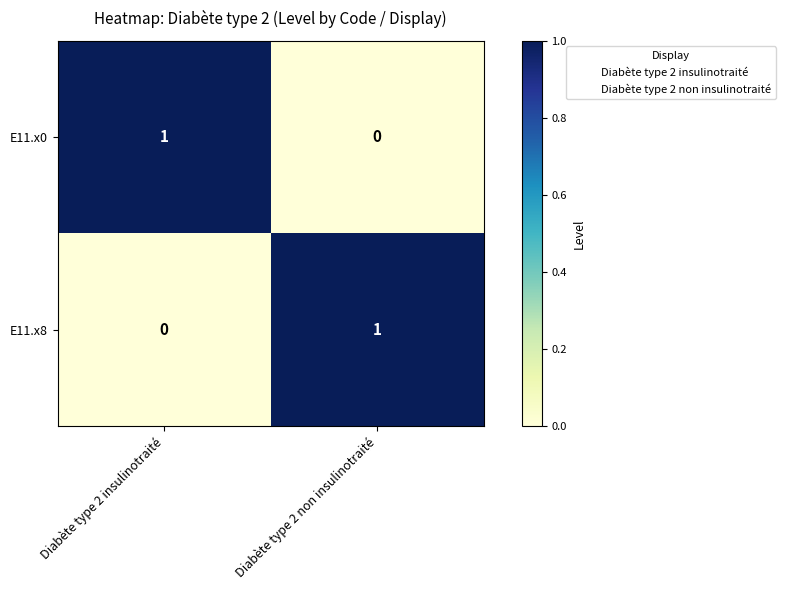

What is the maximum value shown in the chart?

1